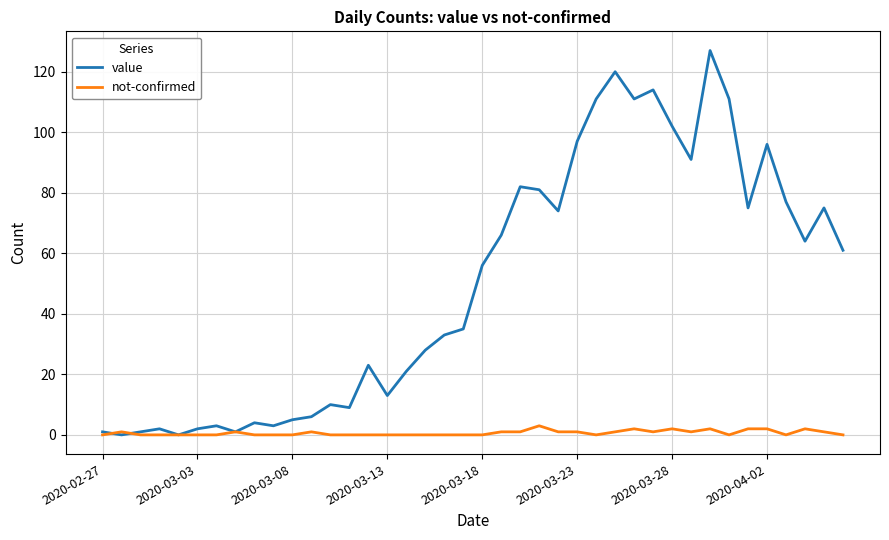

List the series in order of their overall mean, highest first.

value, not-confirmed